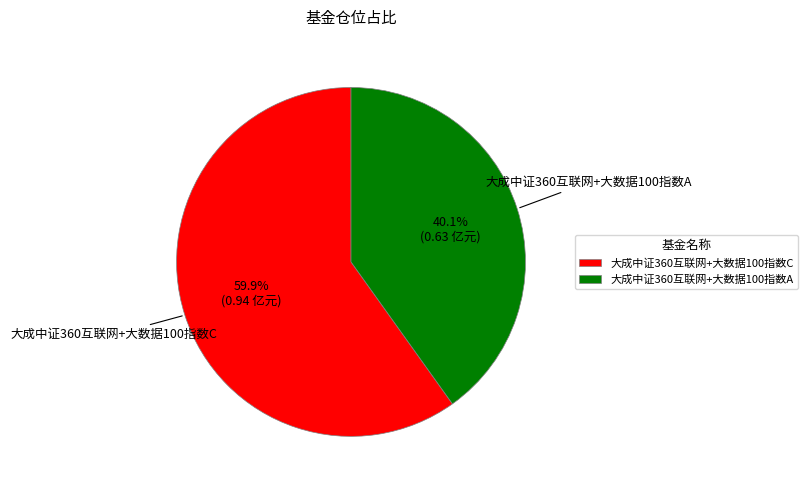

Rank the categories by value from highest to lowest.

大成中证360互联网+大数据100指数C, 大成中证360互联网+大数据100指数A